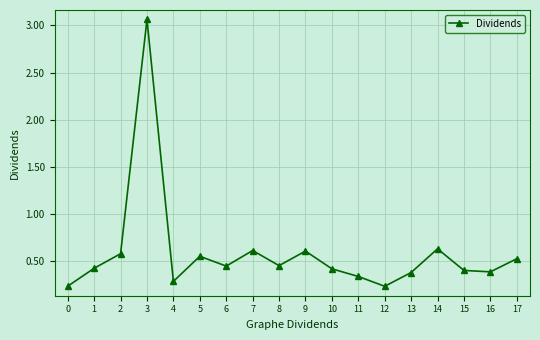

How many points are lower than both their immediate neighbors (excluding endpoints)?

5